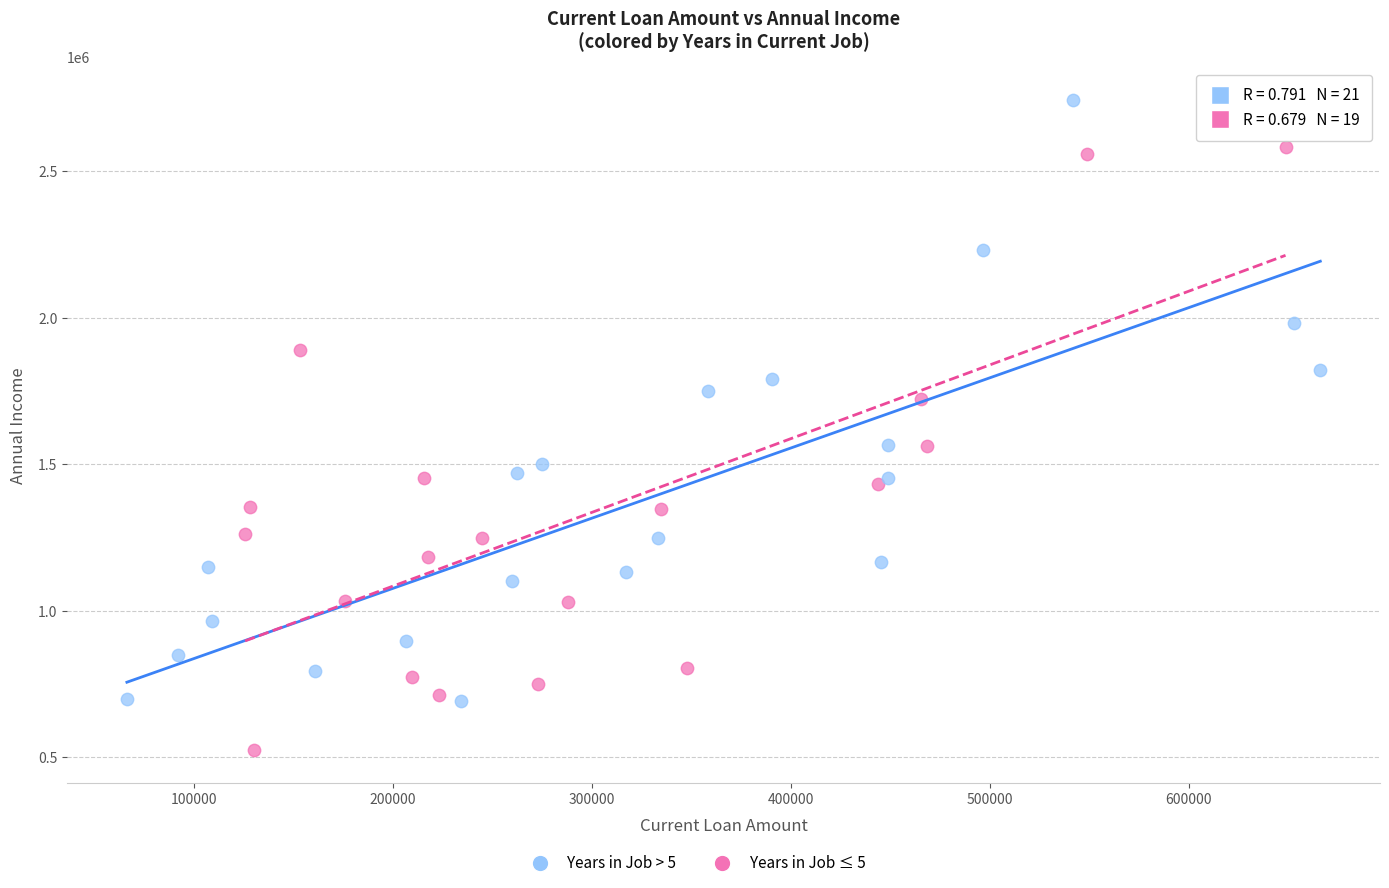

Which series reaches the minimum Y coordinate?

Years in Job ≤ 5